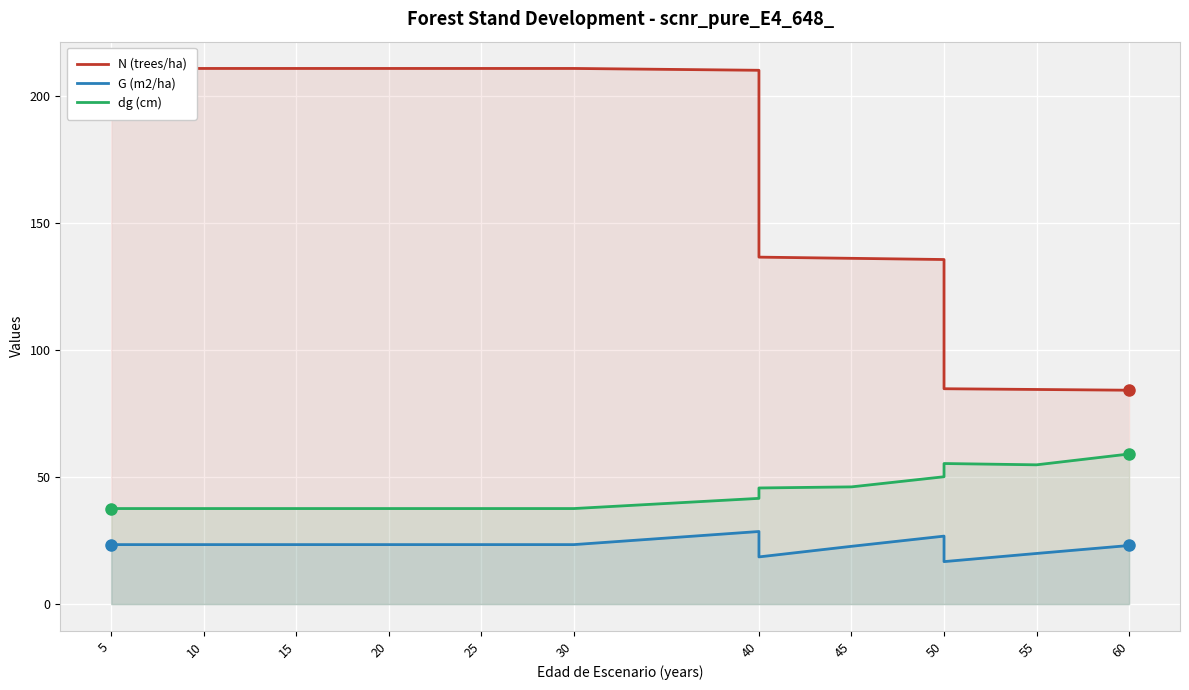

What are all the series names shown in the legend?

N (trees/ha), G (m2/ha), dg (cm)